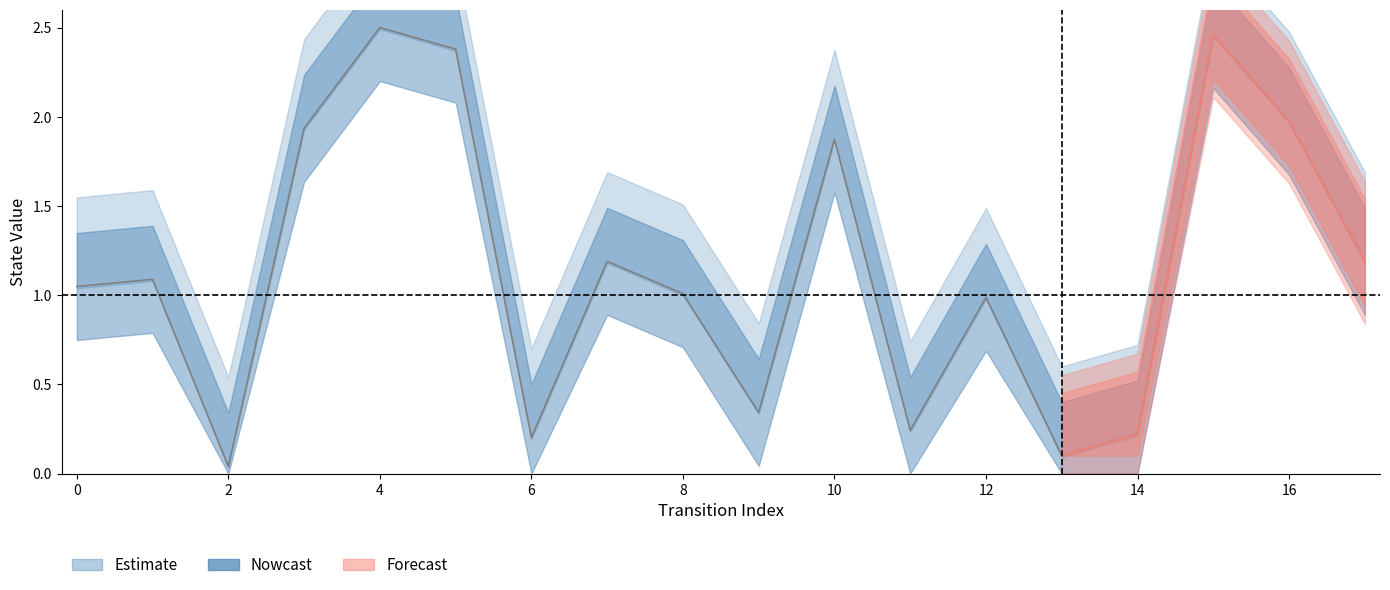

List the labels in order of value, largest first.

4, 15, 5, 16, 3, 10, 7, 17, 1, 0, 8, 12, 9, 11, 14, 6, 13, 2